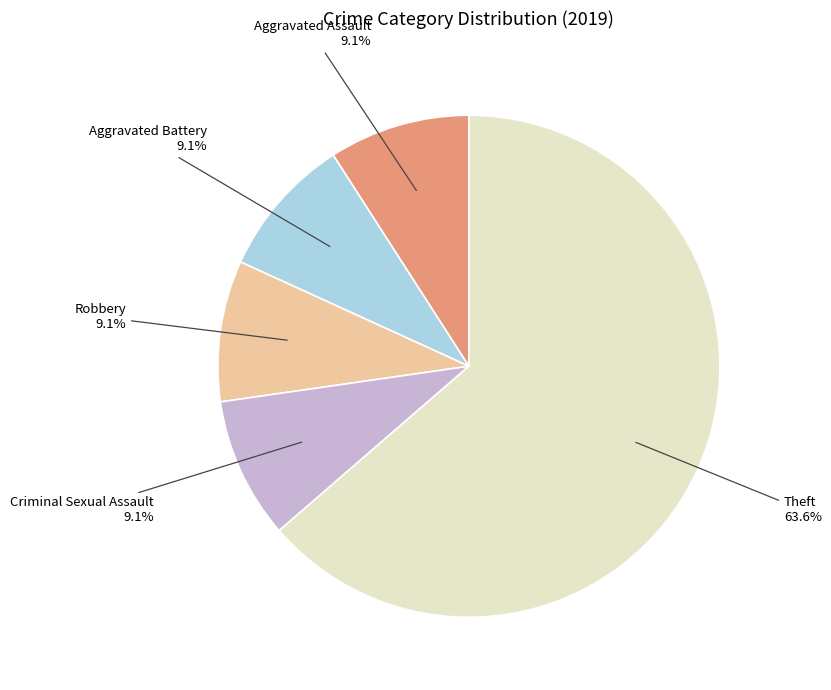

Is there any slice that represents more than half of the pie?

Yes